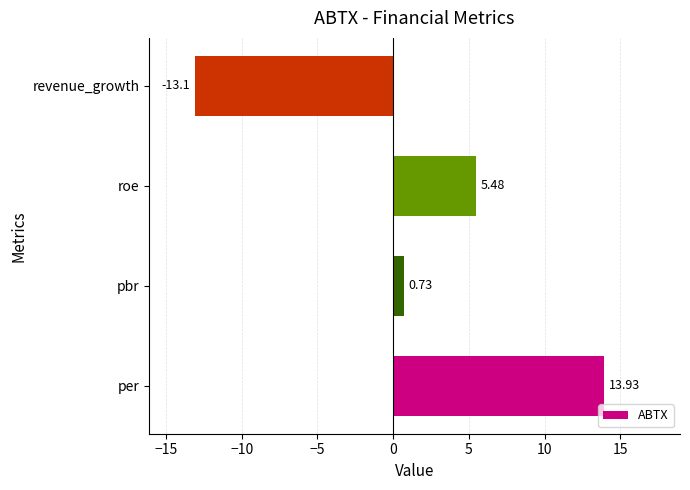

At which category does the chart reach its minimum across all series?

revenue_growth